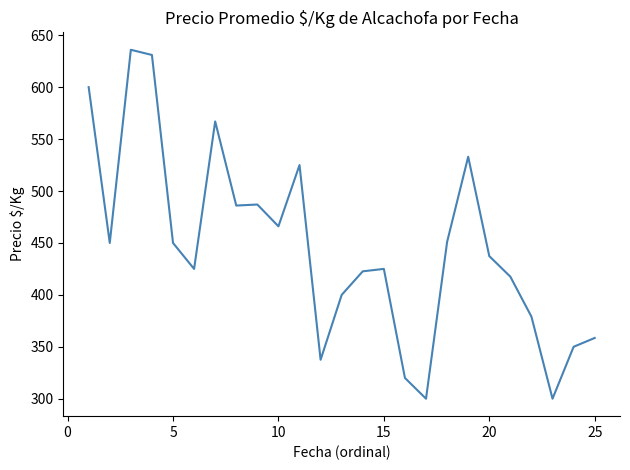

What is the greatest value displayed?

636.0